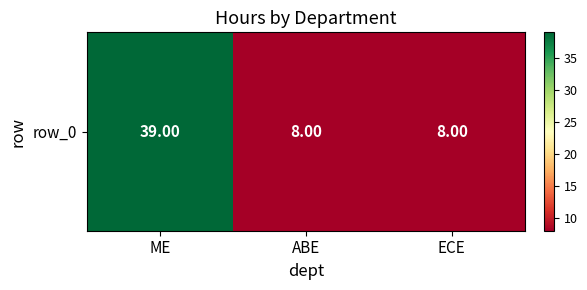

True or false: the data shows 3 at ABE.

False